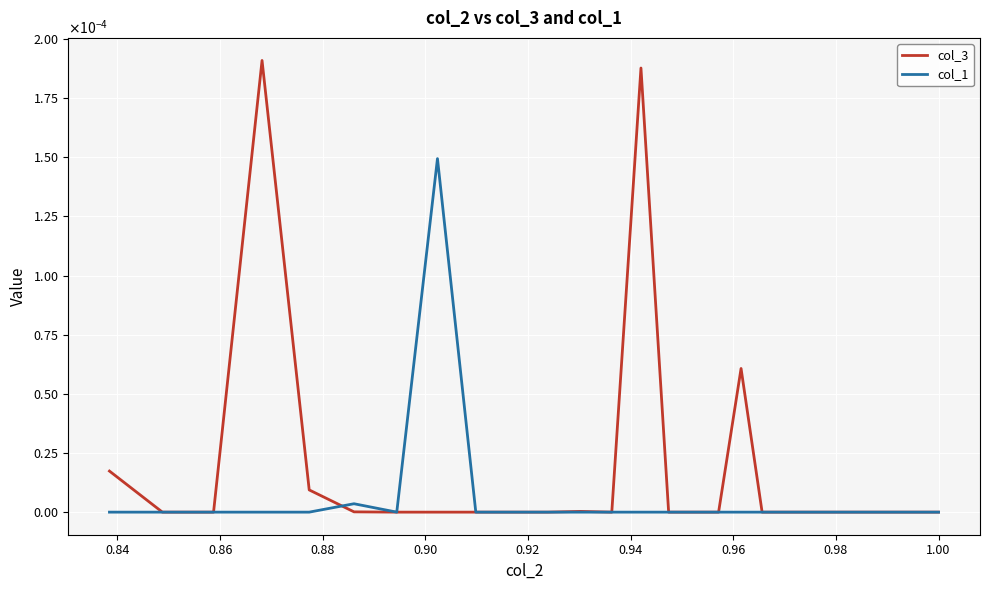

Which series ends up on top after the final intersection of col_3 and col_1?

col_3